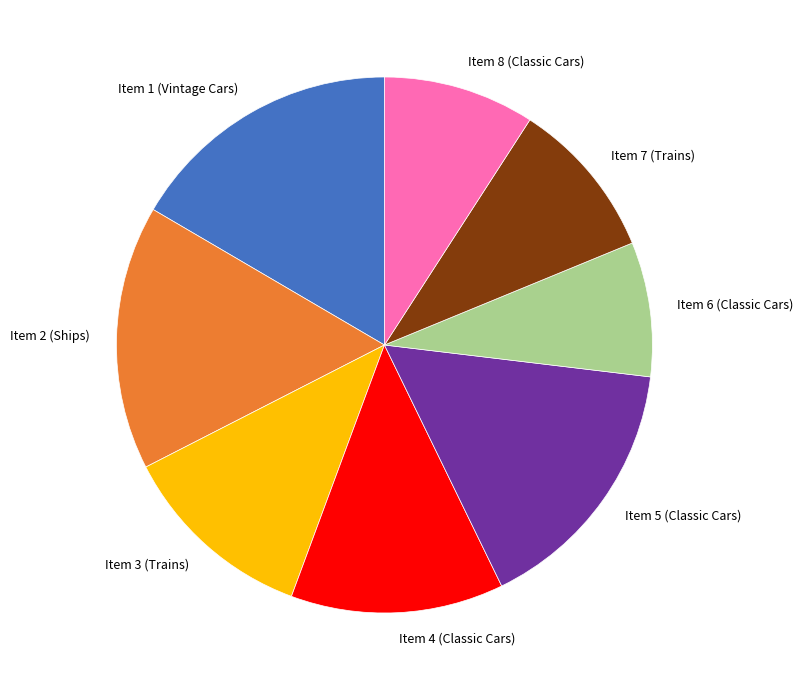

Which slice is the smallest?

Item 6 (Classic Cars)